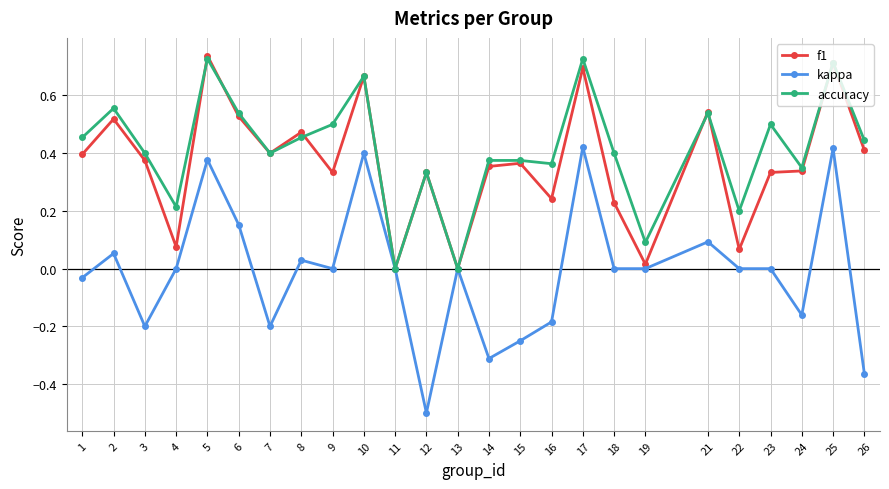

What is the total value across all series at 25?

1.8